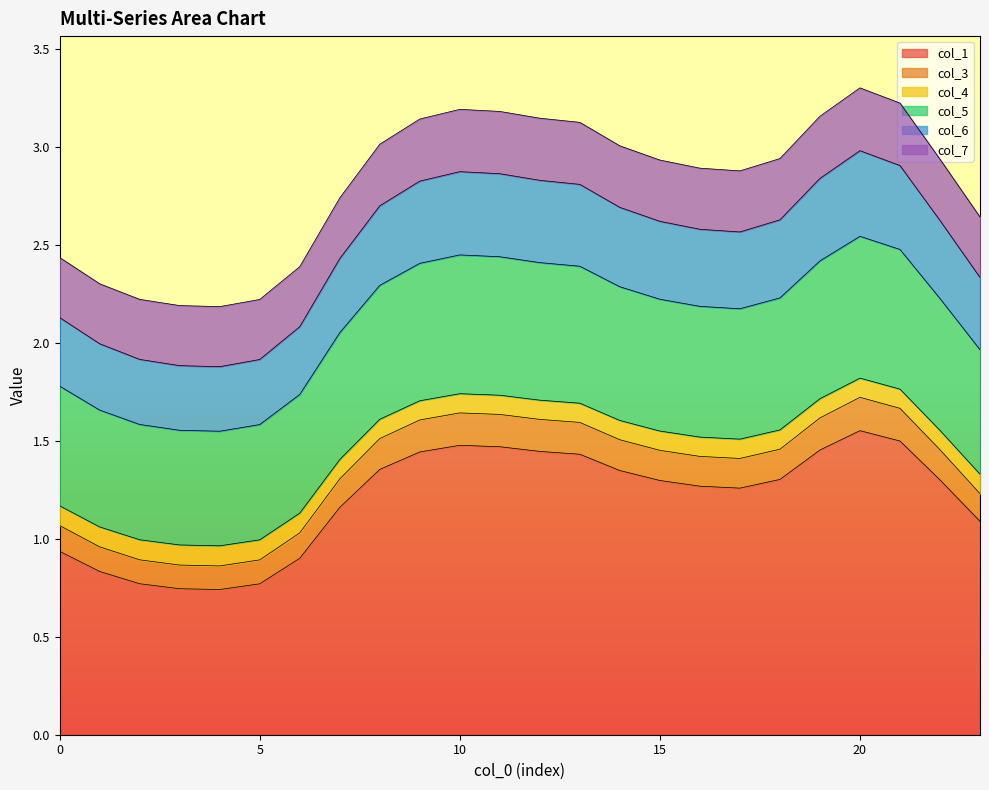

What is the value of the col_1 point at the 21st from the left?

1.6